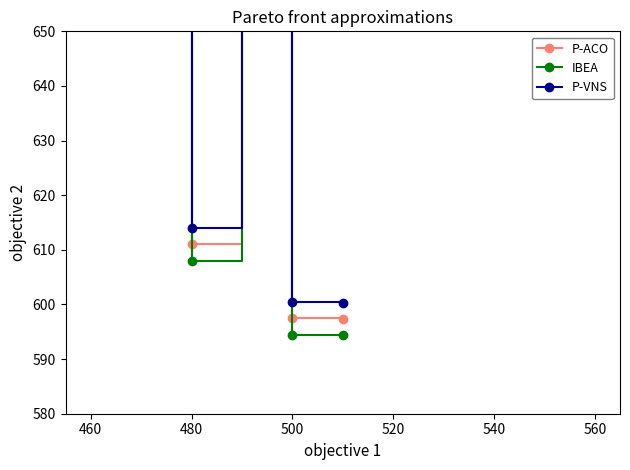

What is the difference between the P-ACO values at 540 and 460?

398.8